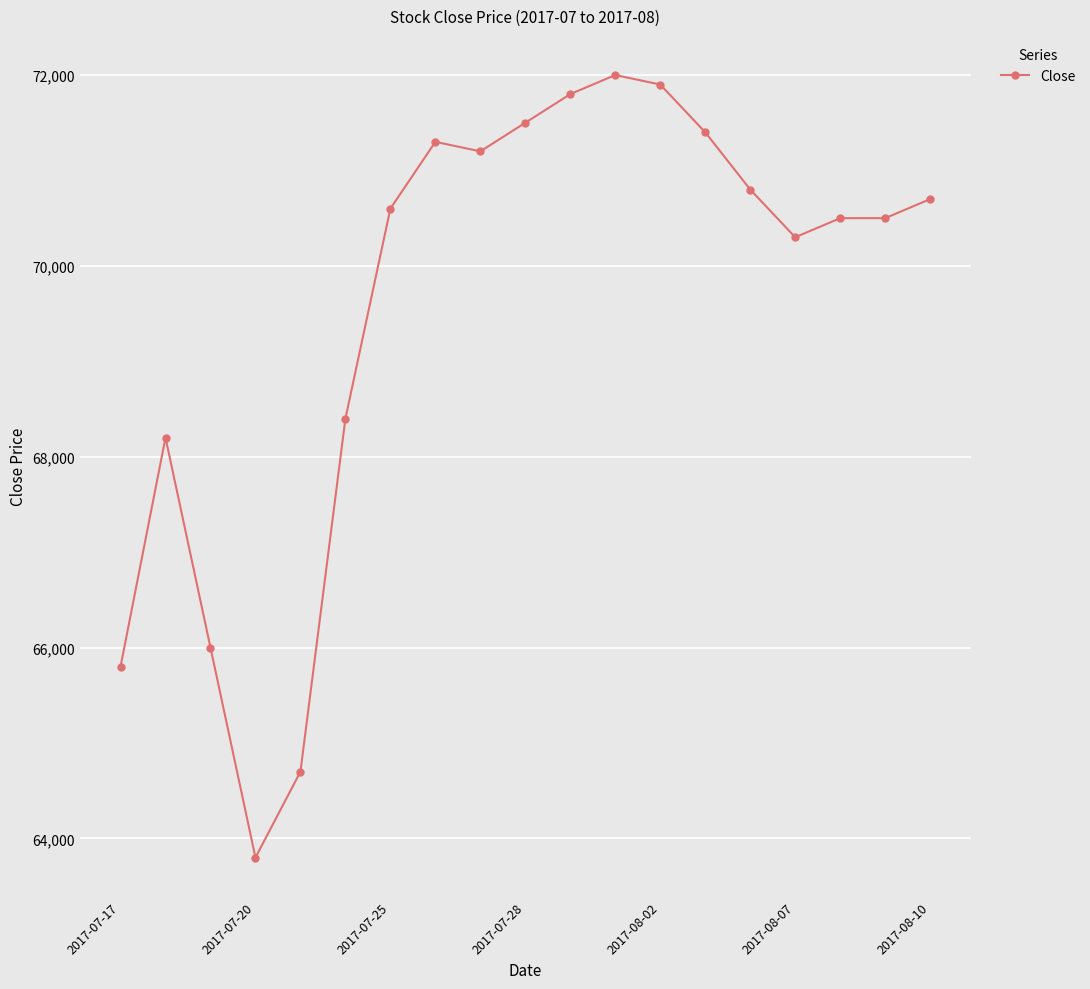

What is the maximum value shown in the chart?

72000